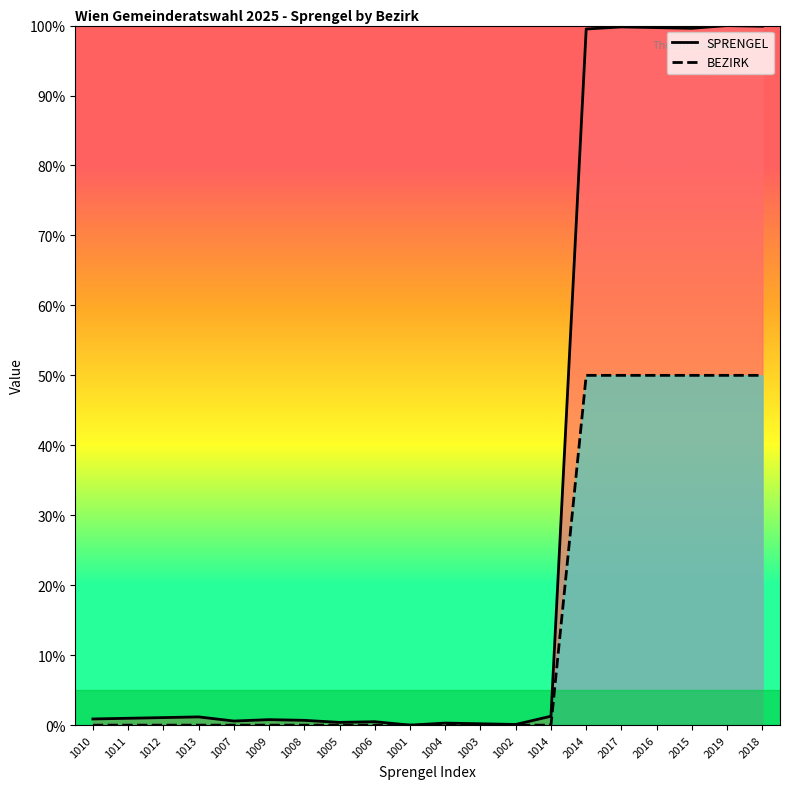

What is the sum of all SPRENGEL values?

607.5